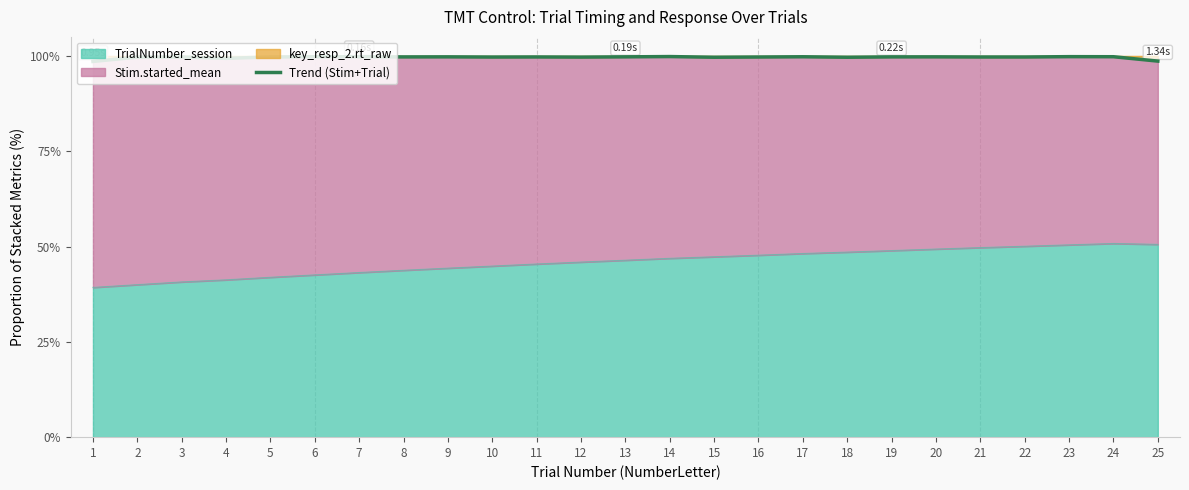

The chart shows a value of 98.6 at 25. True or false?

True